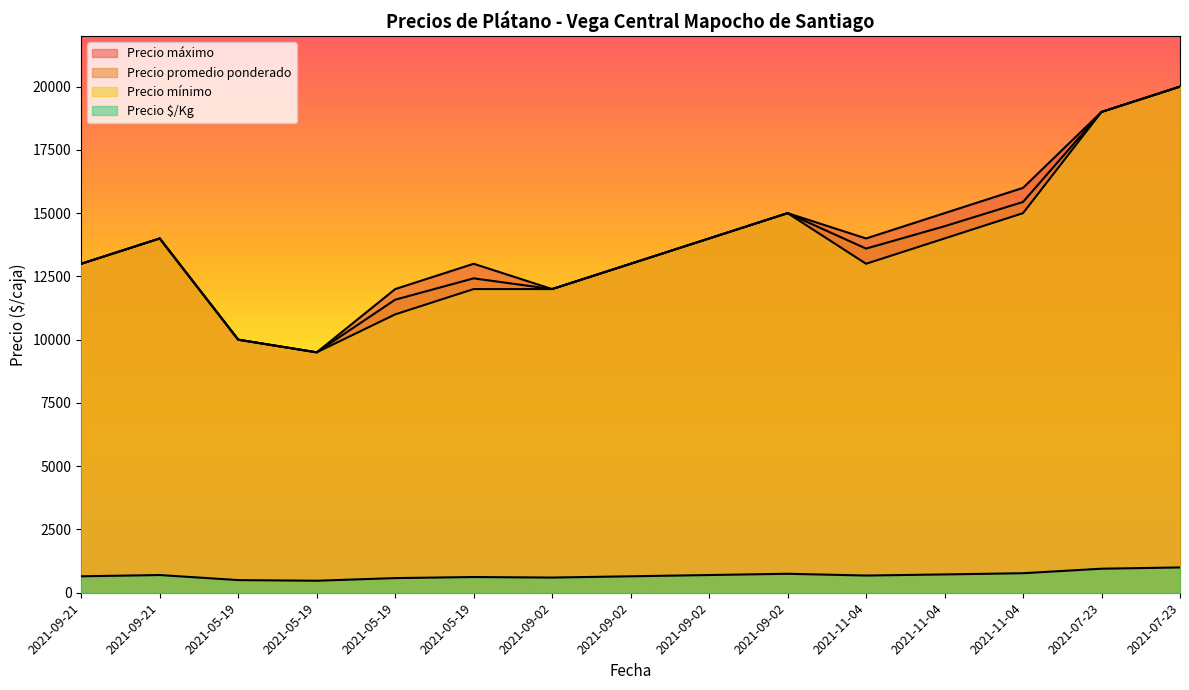

What is the value of the Precio promedio ponderado point at the 3rd from the left?

10000